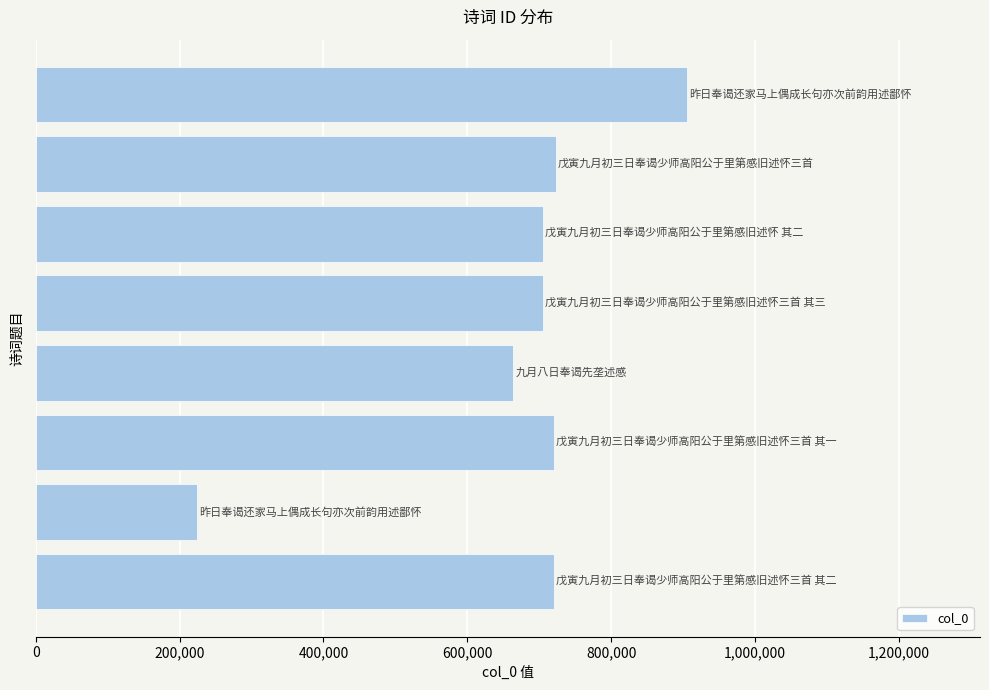

What is the greatest value displayed?

905463